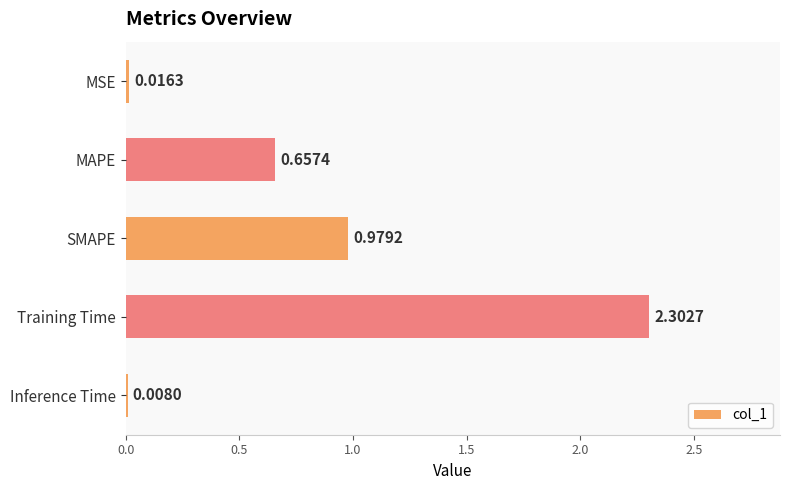

At which category does the chart reach its peak across all series?

Training Time